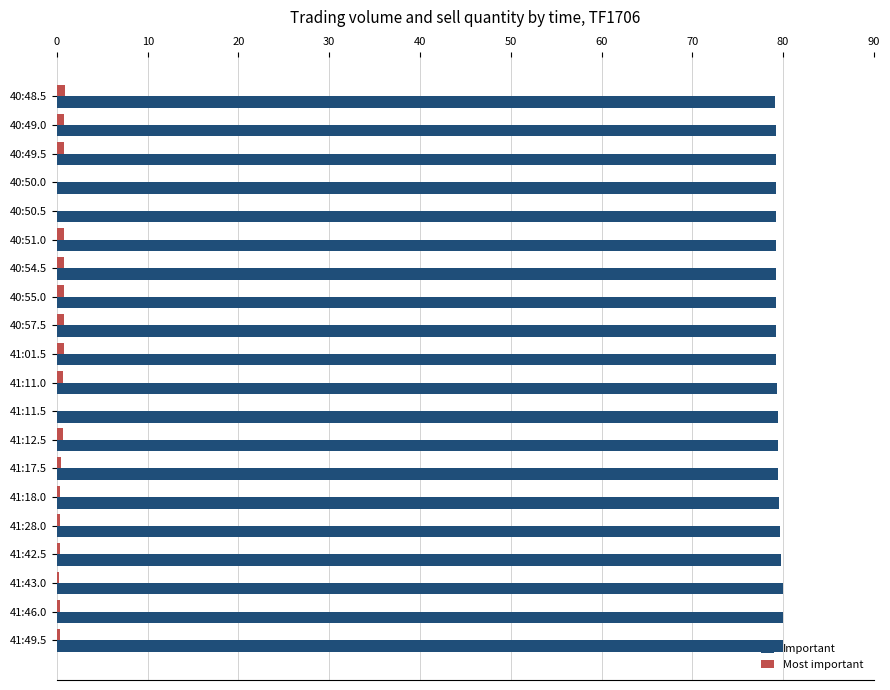

What is the sum of all Important values?

1589.0